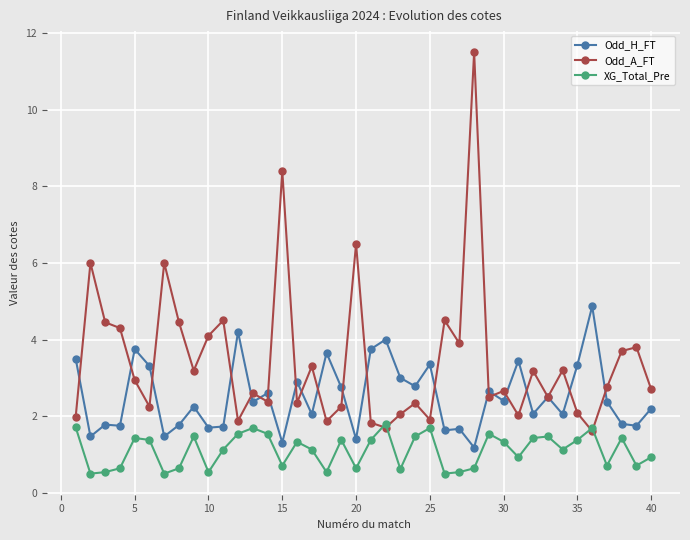

What is the greatest value displayed?

11.5